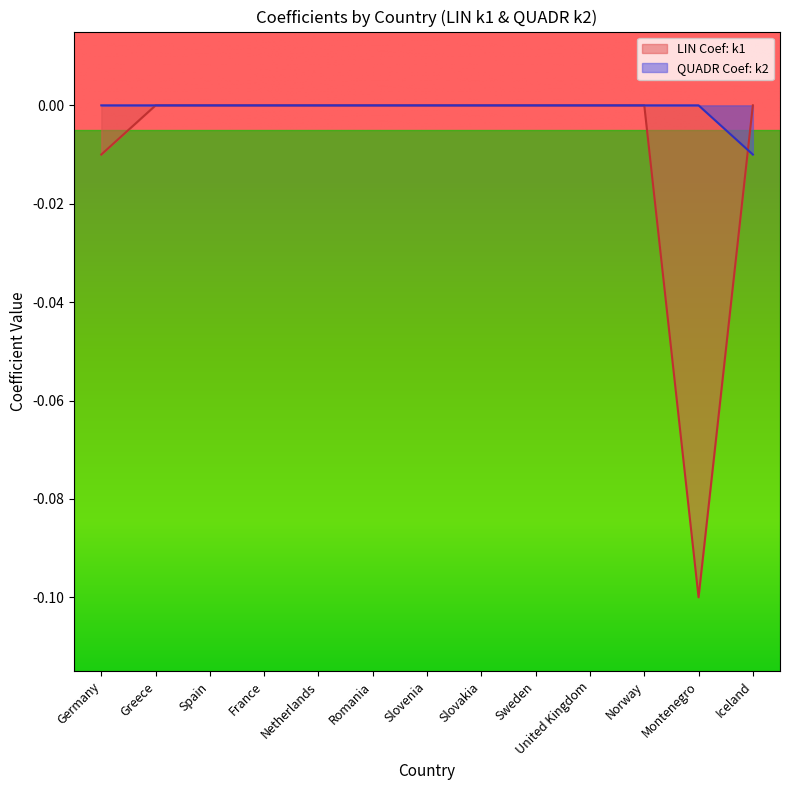

Which category has the highest value across all series?

Greece